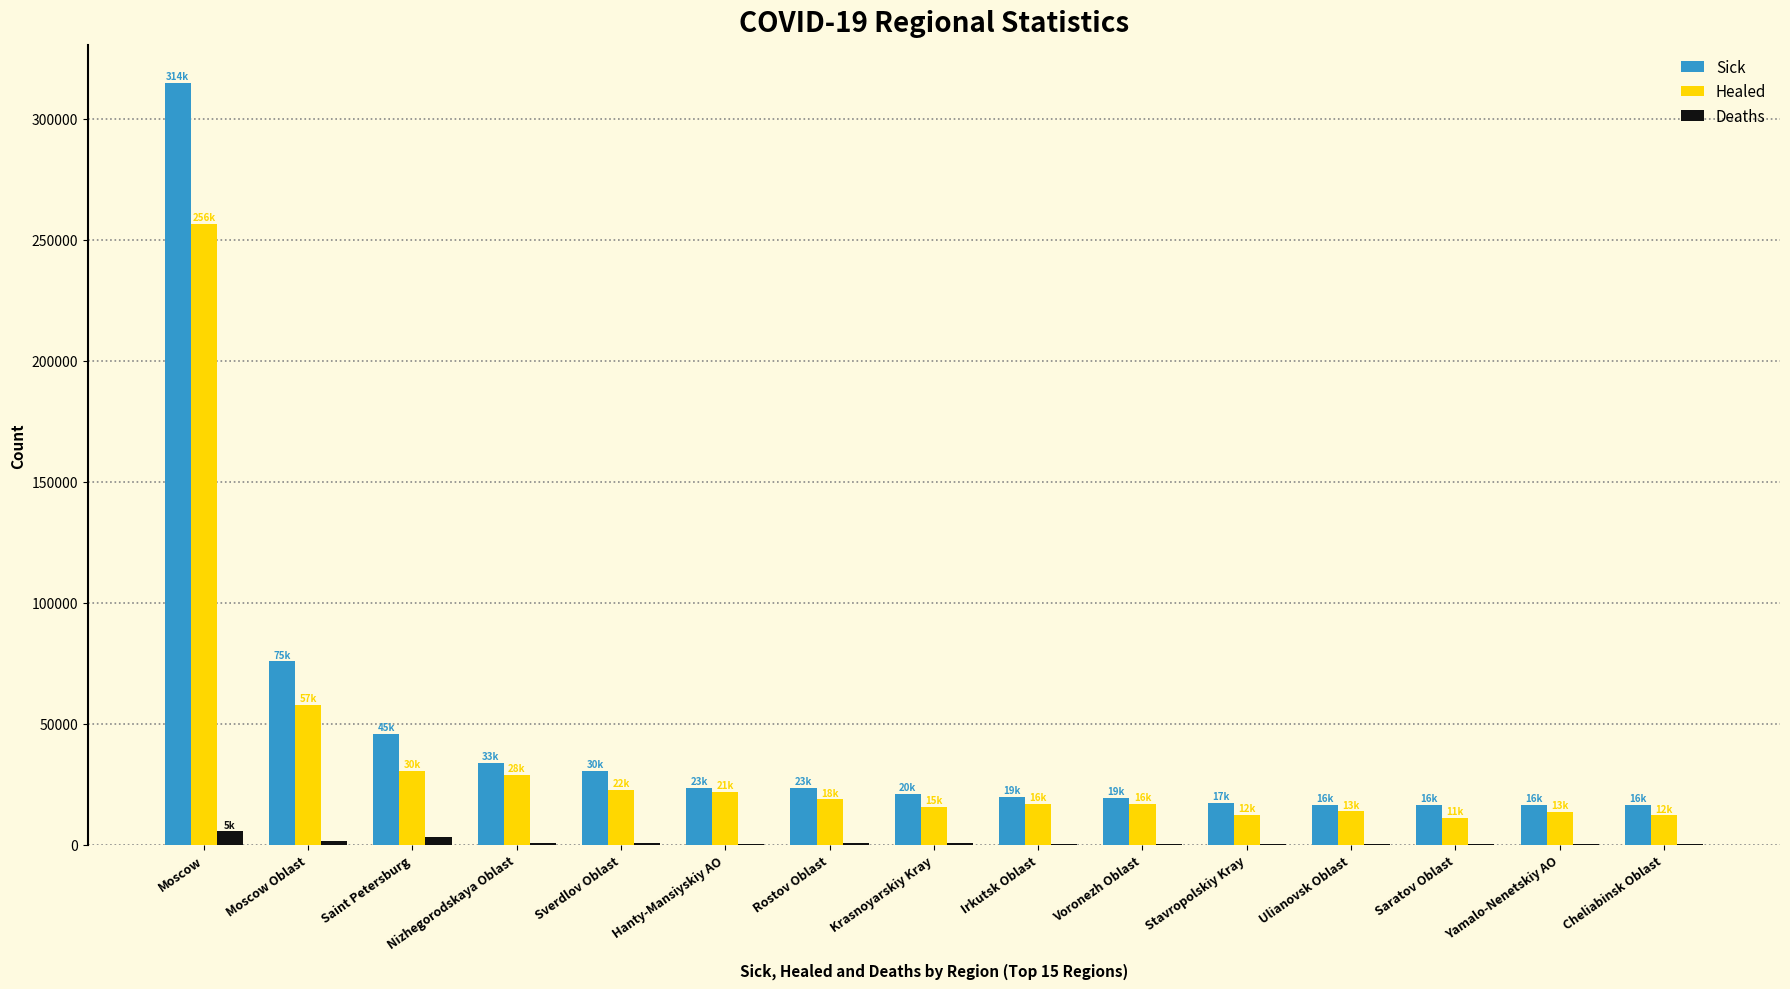

At which label does Healed reach its peak?

Moscow